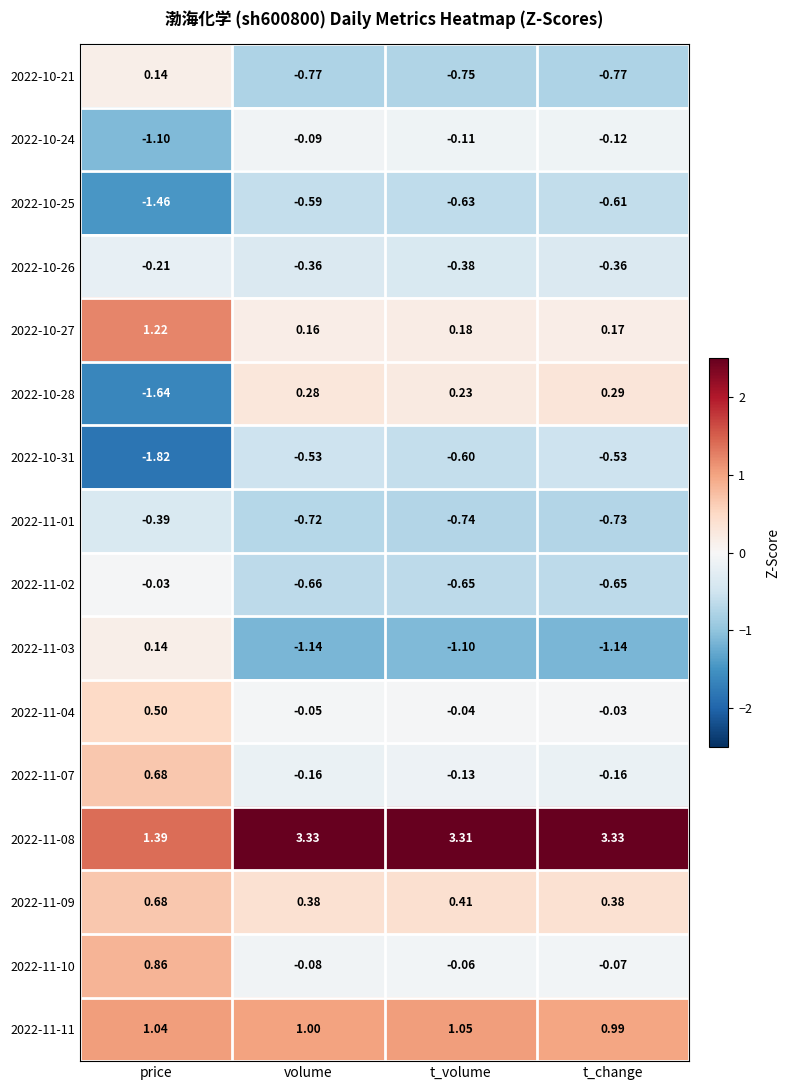

At which label does 2022-11-04 reach its minimum?

volume